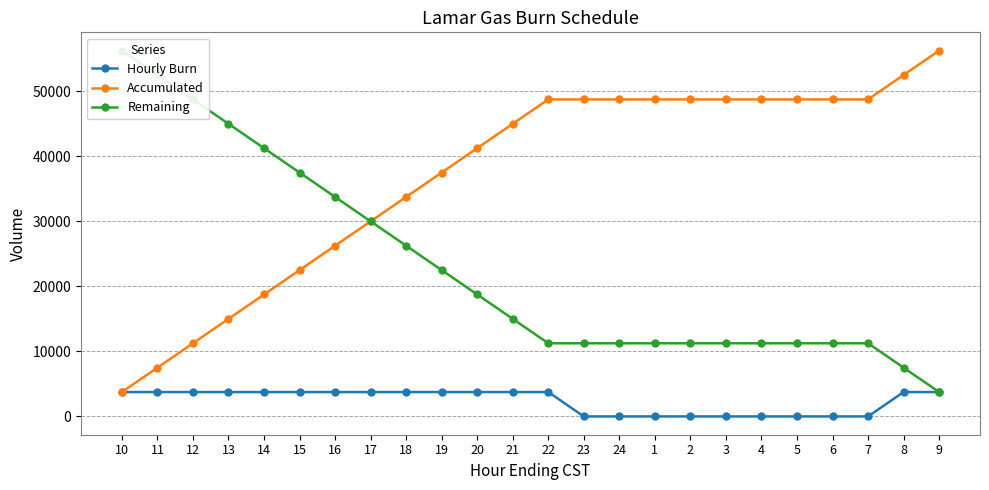

The value of Accumulated at 2 is 33610. True or false?

False